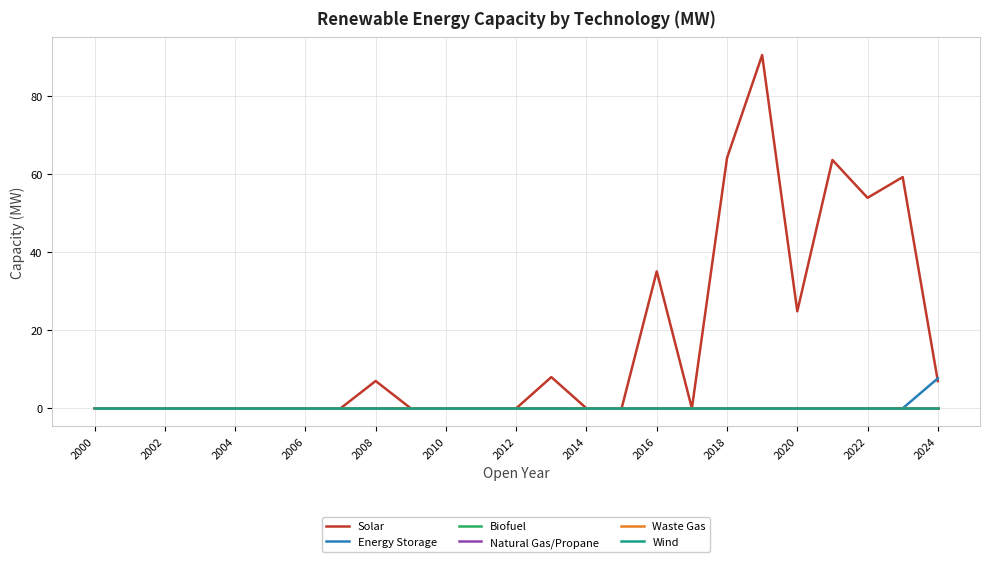

Does the chart display data point markers on the line(s)?

No